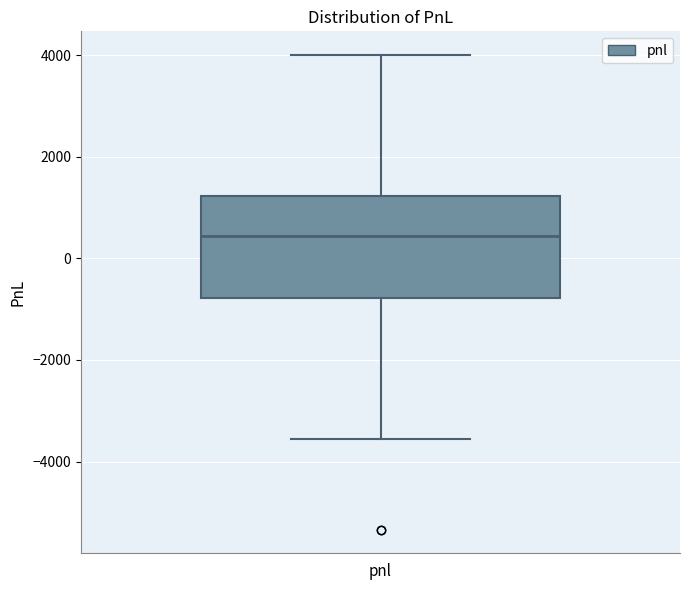

Read this box plot against the y-axis: the position of the median line, the range covered by the box, and the ends of both whiskers. The values are not printed on the chart, so give them approximately, as read against the axis.

median 400, box -800 to 1200, whiskers -3600 to 4000